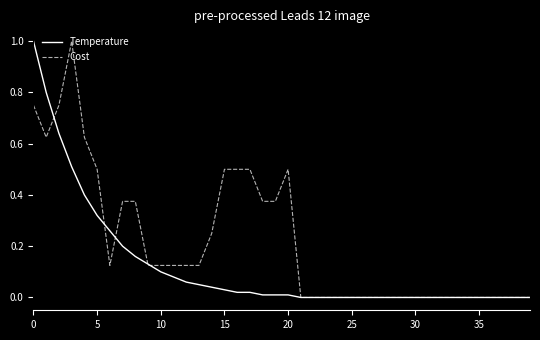

Which series has the largest total across all categories?

Cost